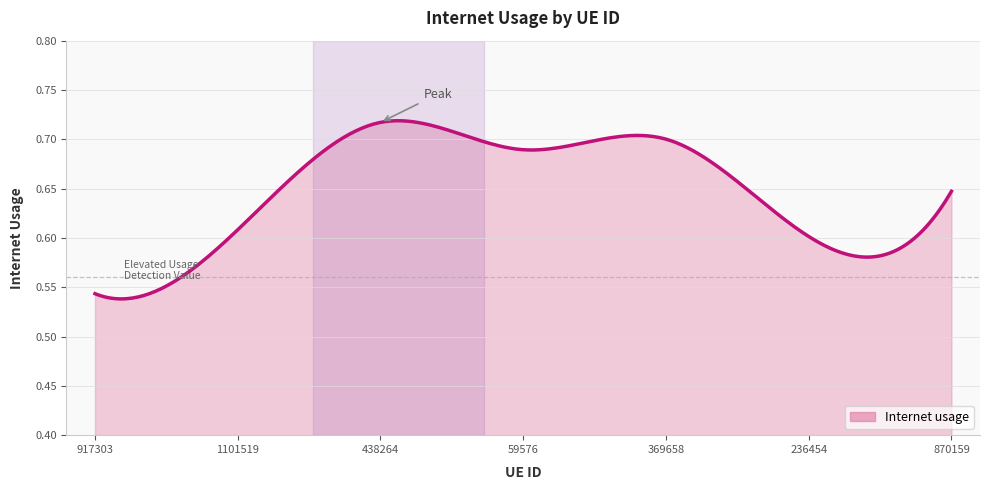

Rank the categories by value from highest to lowest.

438264, 369658, 59576, 870159, 1101519, 236454, 917303